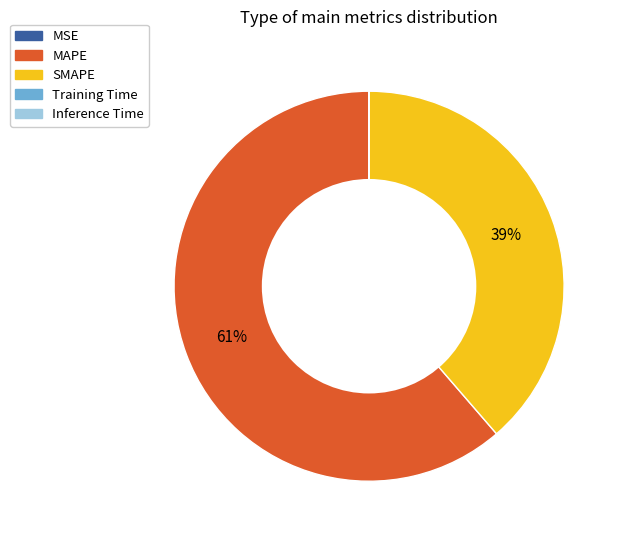

To the nearest percent, what portion does MAPE represent?

61%